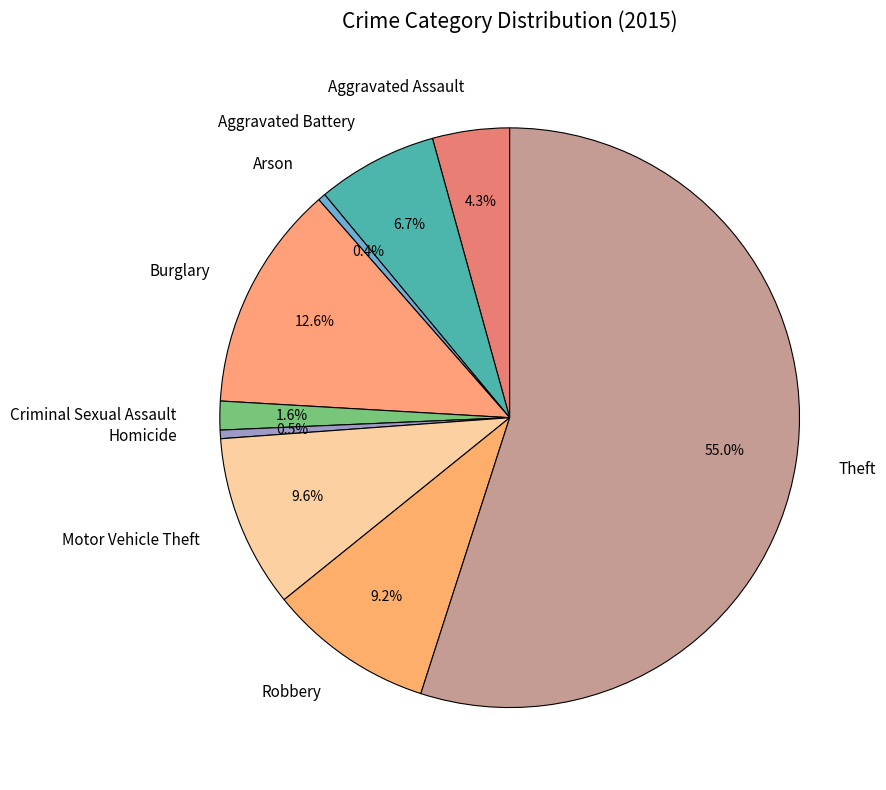

How many slices are in this pie chart?

9